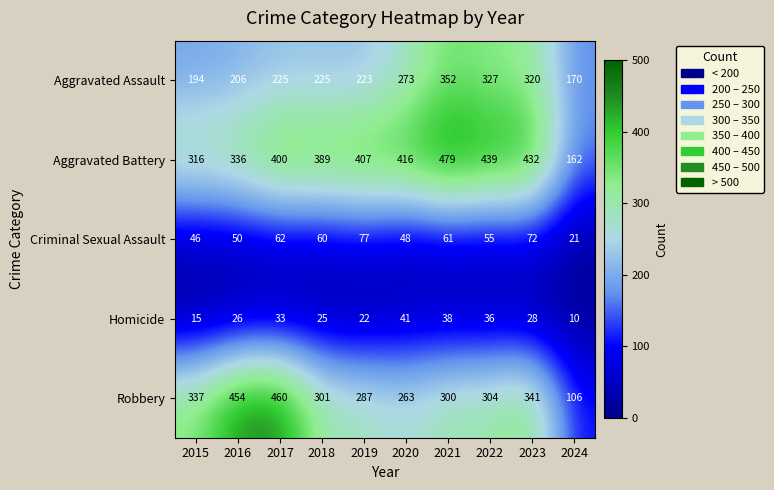

What is the sum of all Aggravated Battery values?

3776